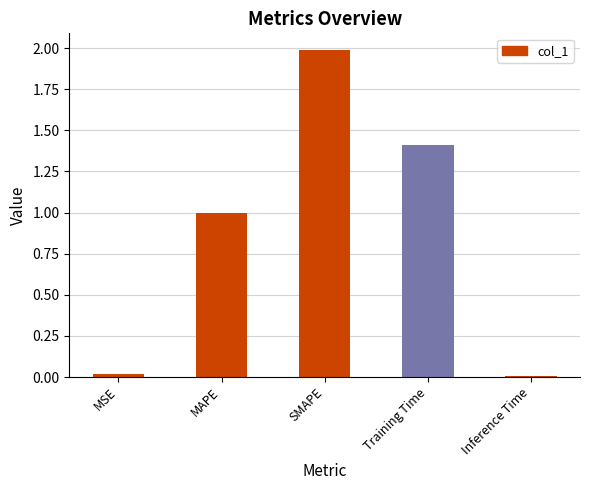

What is the ratio of the value at MAPE to the value at Training Time?

0.7